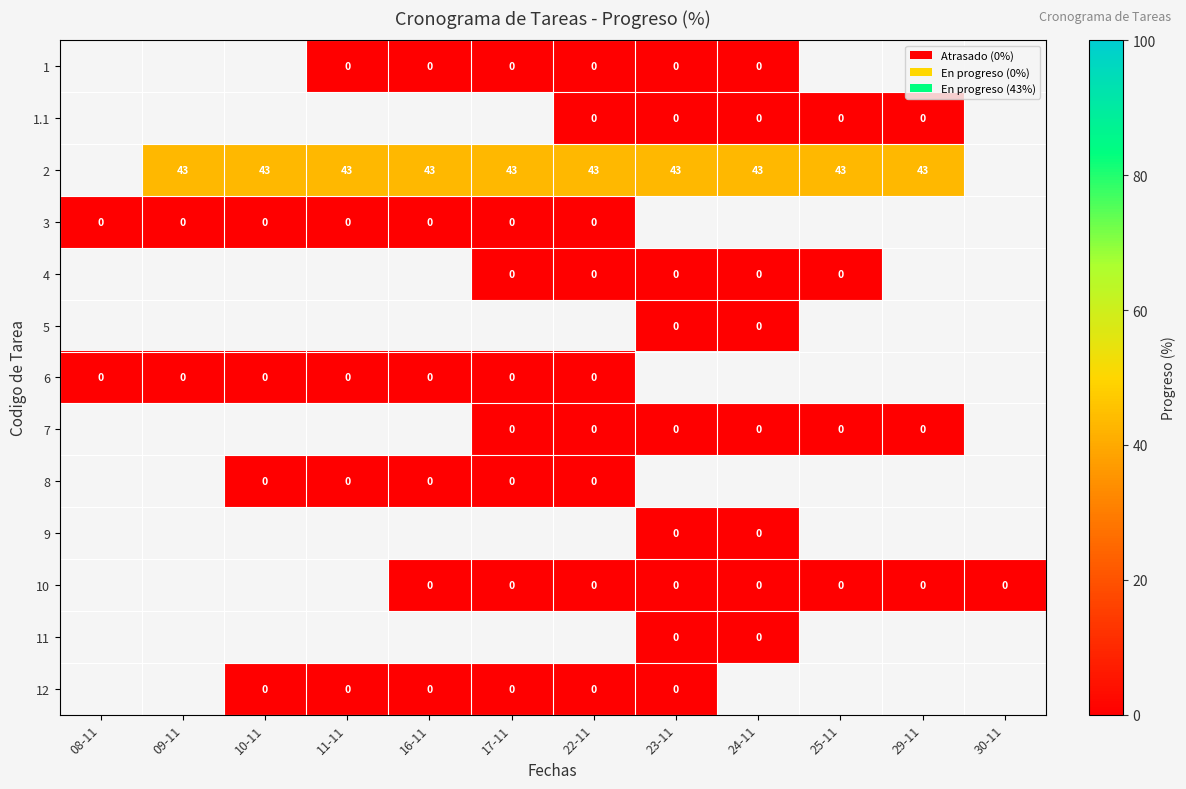

The 2 series shows 11 at 29-11. True or false?

False